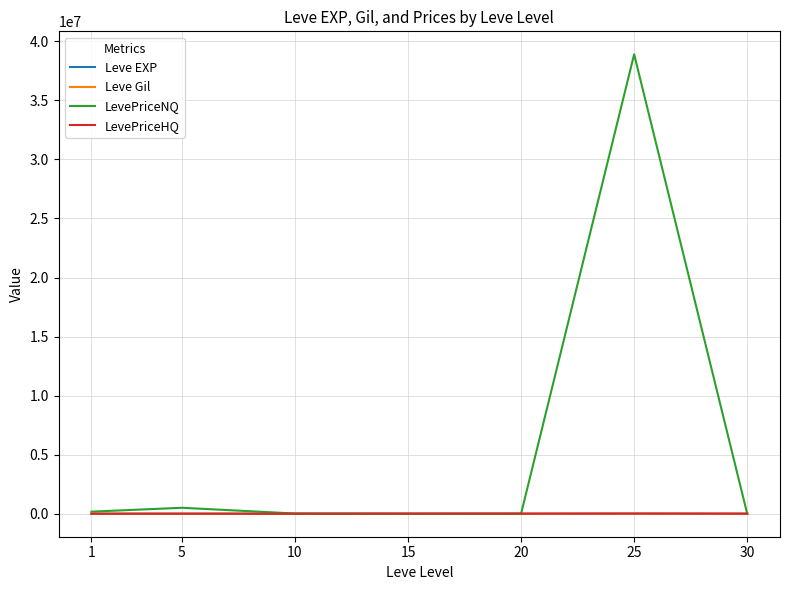

Which series has the largest total across all categories?

LevePriceNQ